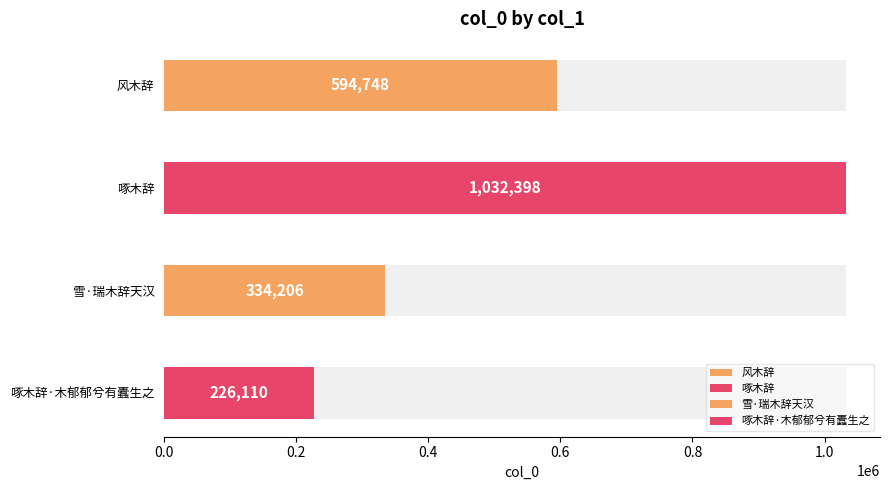

What is the average value?

546866